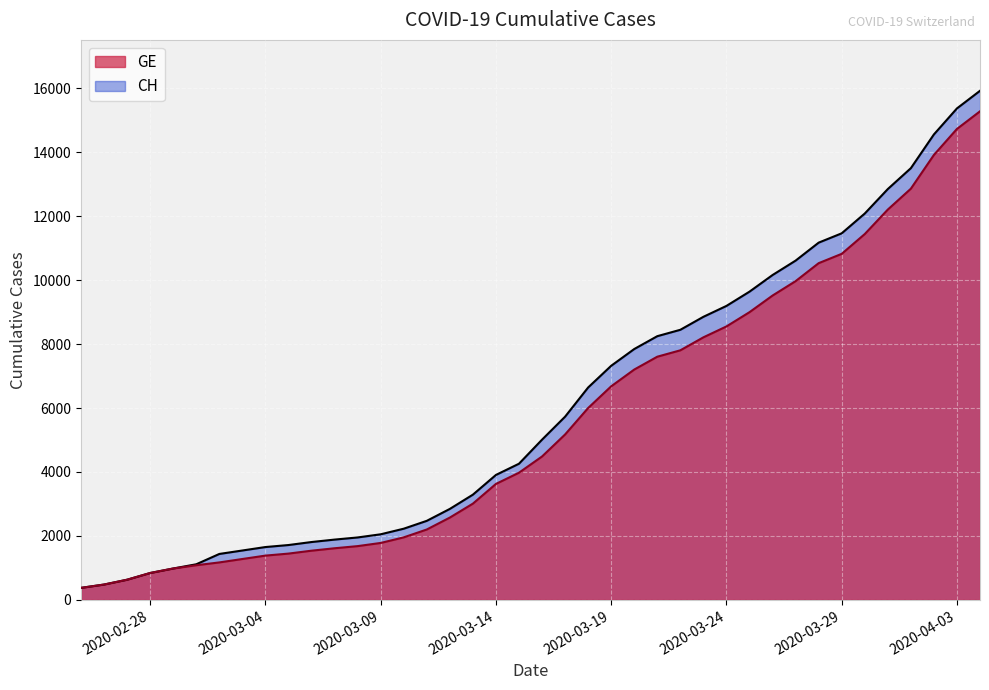

What is the maximum value for GE?

15284